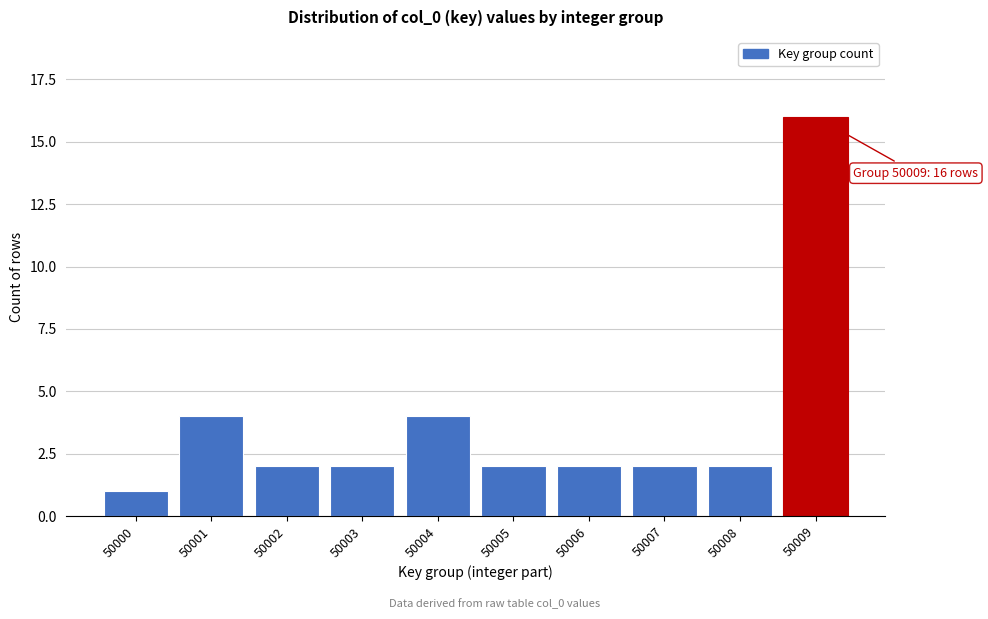

Reading left to right, transcribe all the data shown in this chart.

50000=1	50001=4	50002=2	50003=2	50004=4	50005=2	50006=2	50007=2	50008=2	50009=16